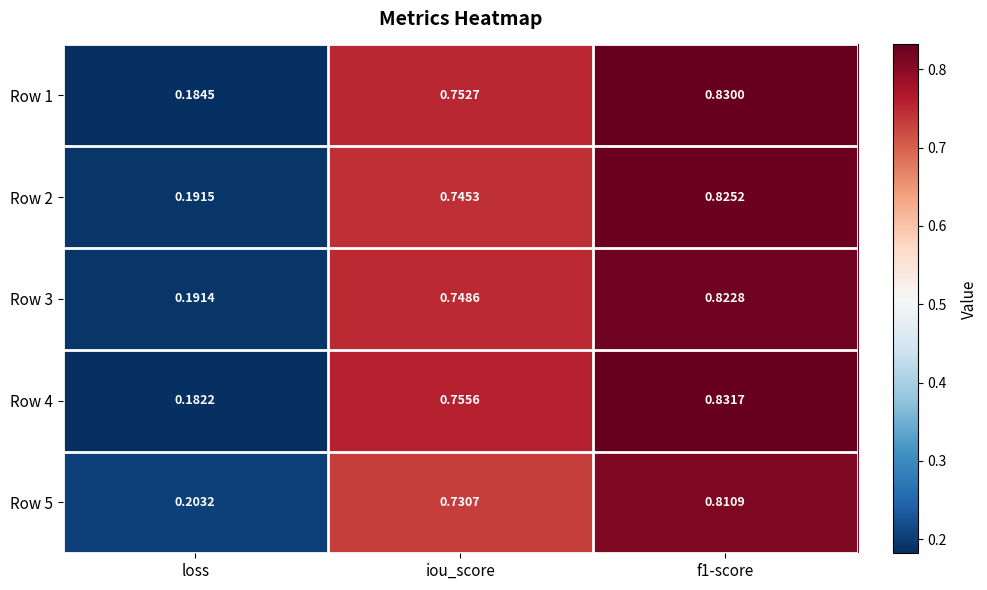

Where is Row 2 nearest to the value 0?

loss